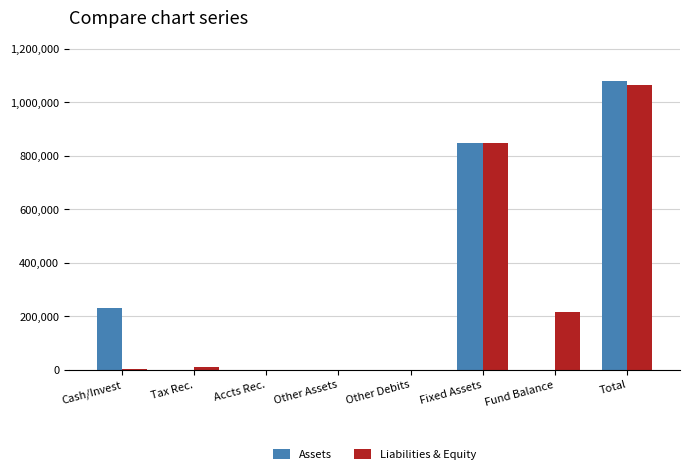

At which category does the chart reach its peak across all series?

Total